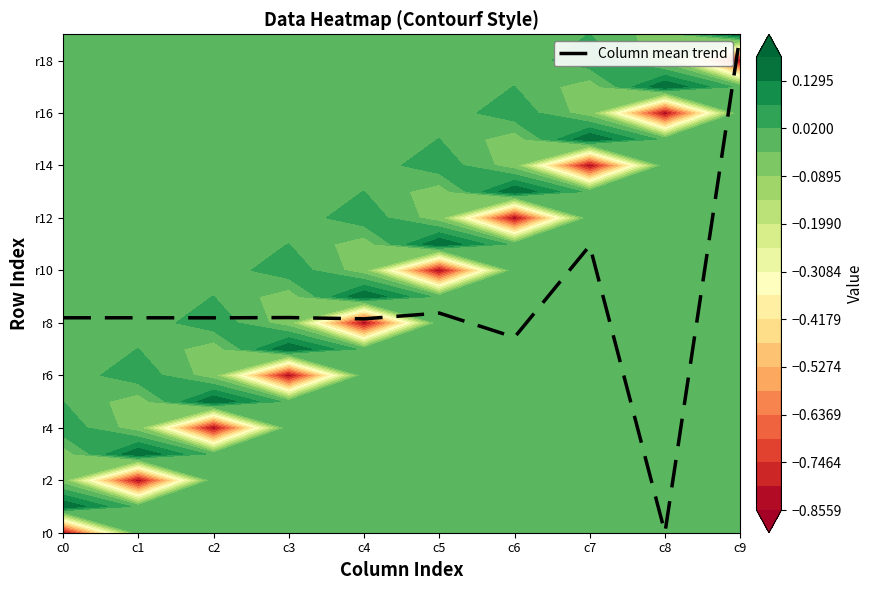

Between c4 and c6, which is larger?

c4